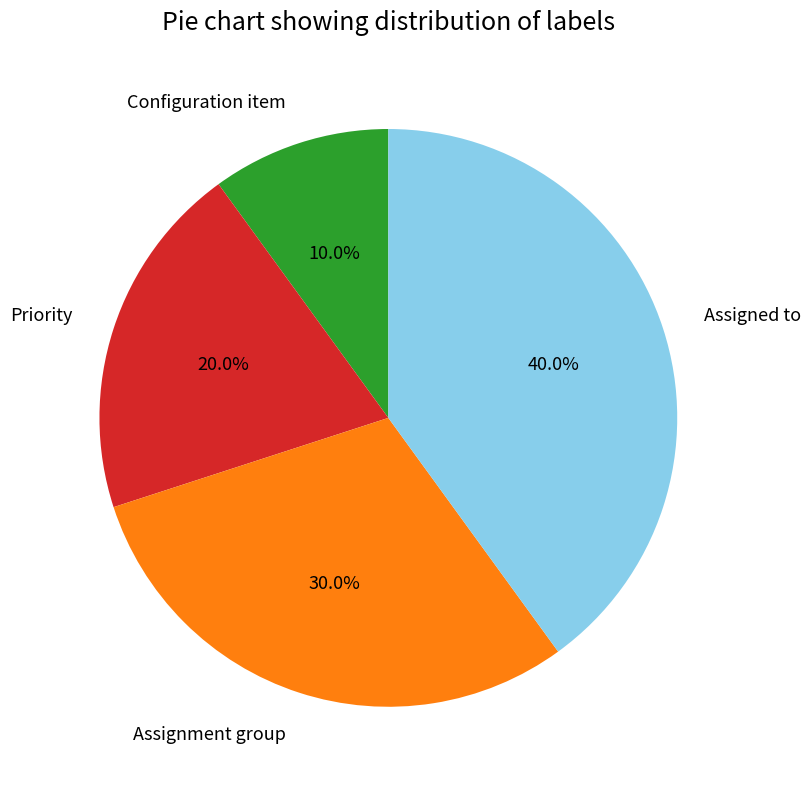

Which category has the biggest portion of the pie?

Assigned to